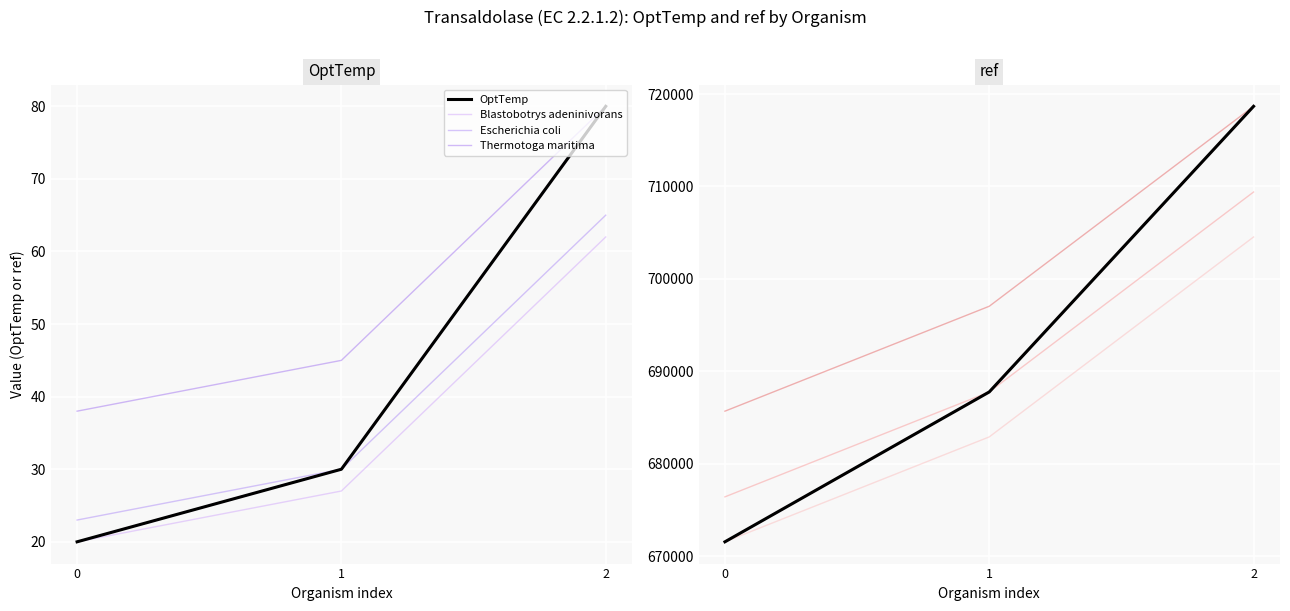

Where is OptTemp nearest to the value 50?

1